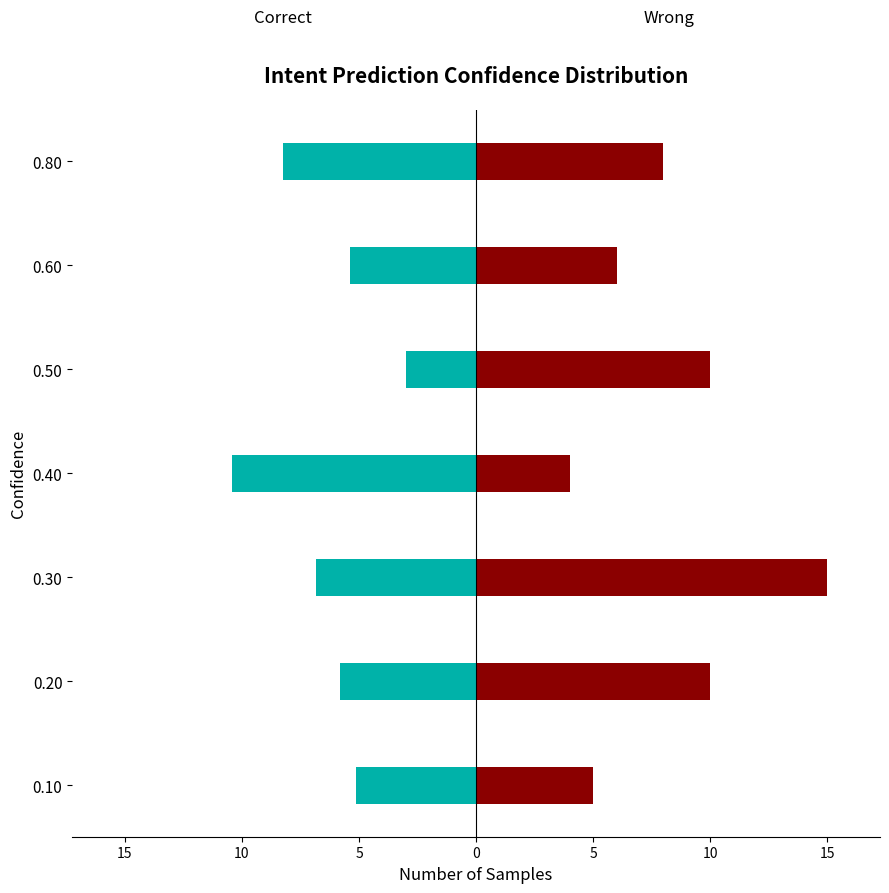

What is the label of the 2nd bar from the right?

5